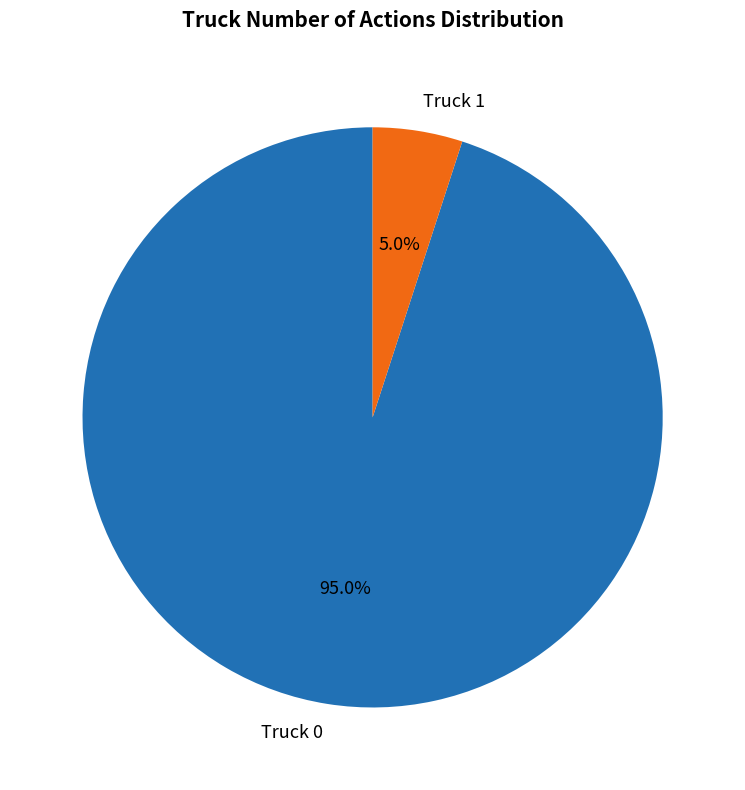

Rank the categories by value from lowest to highest.

Truck 1, Truck 0